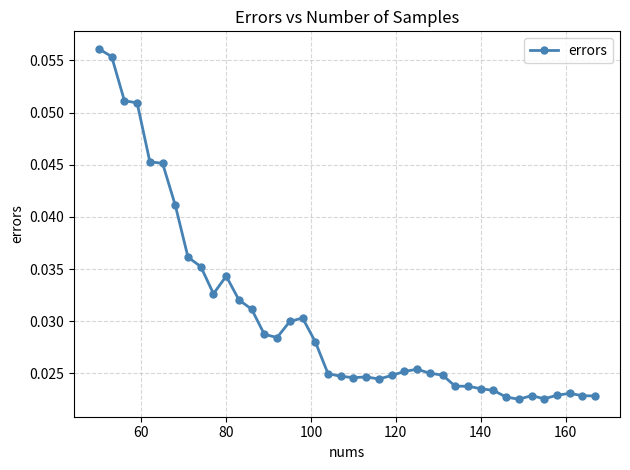

Does the chart display data point markers on the line(s)?

Yes